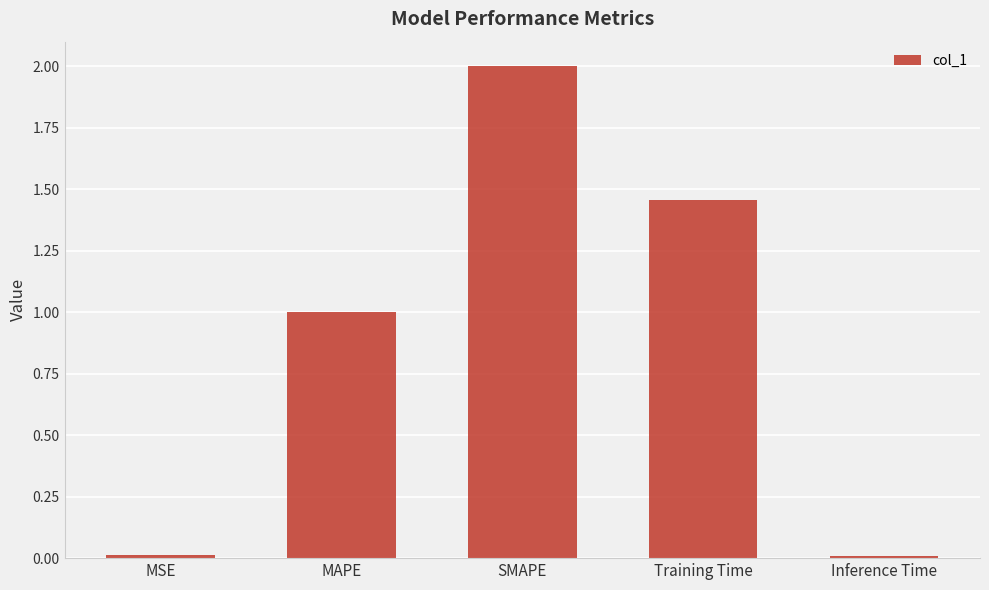

What is the change in value from MAPE to Training Time?

+0.5